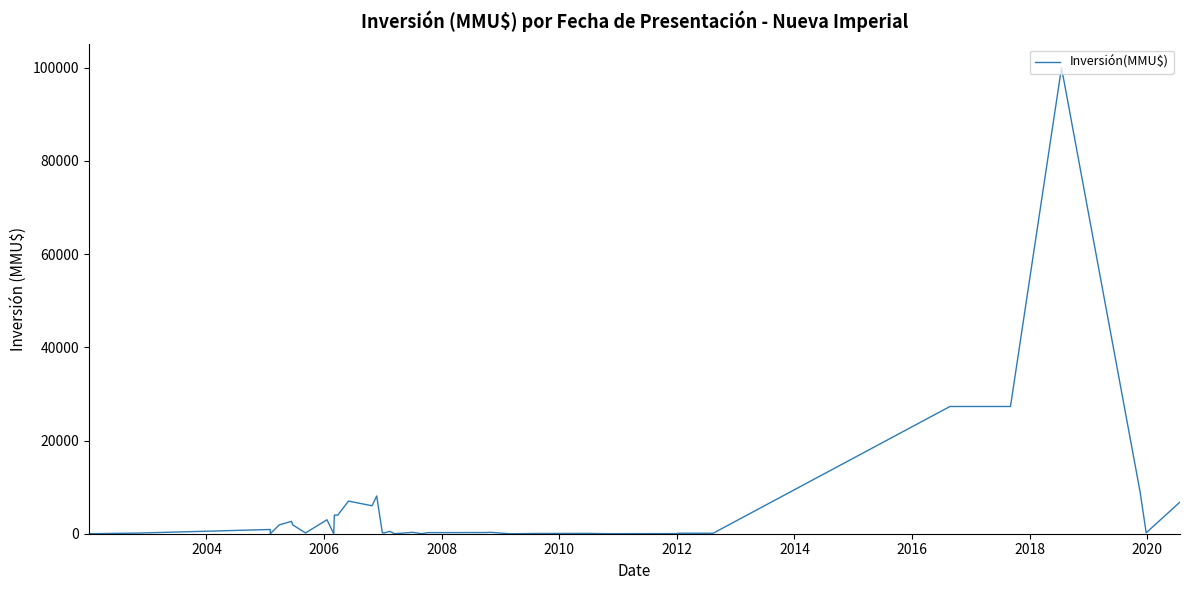

How many points are lower than both their immediate neighbors (excluding endpoints)?

9